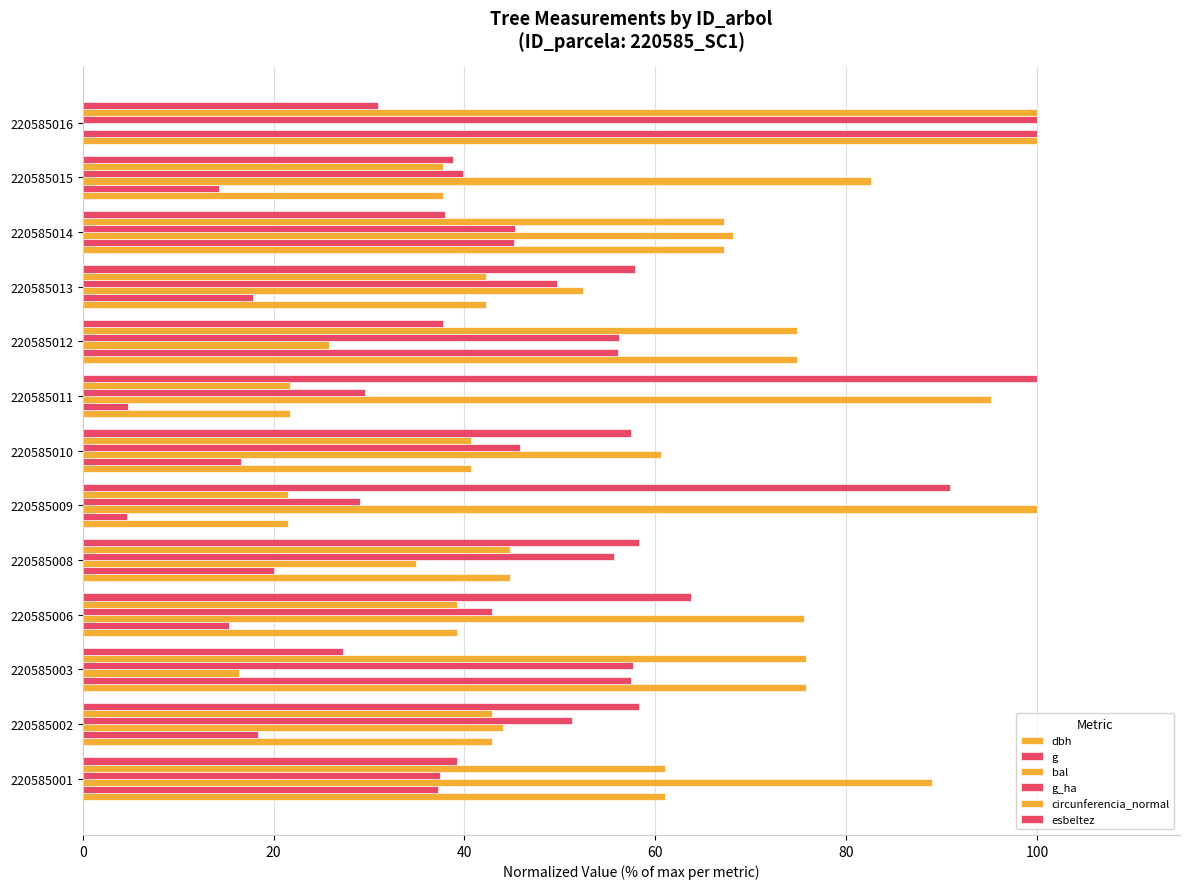

What is the average value of the g_ha series?

49.3